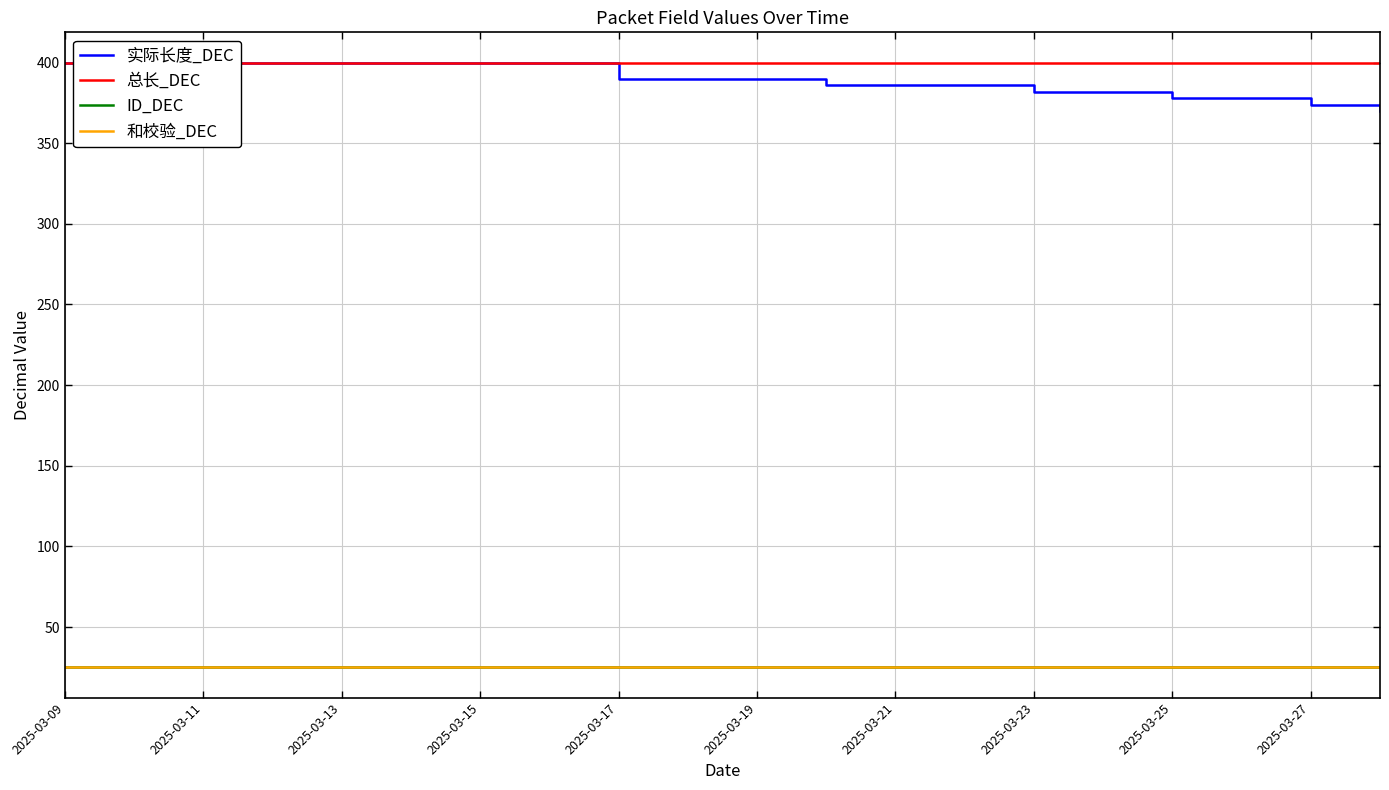

At which label does 总长_DEC reach its minimum?

2025-03-09